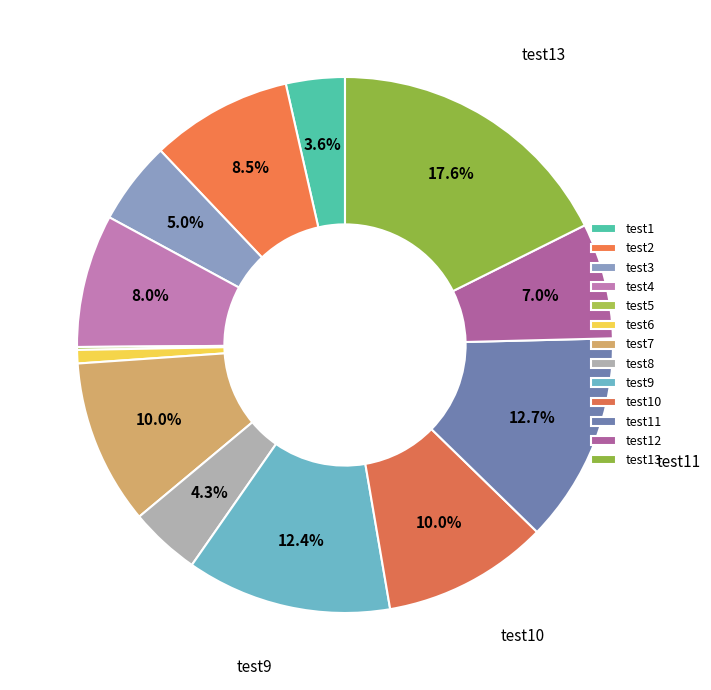

How many slices are in this pie chart?

13